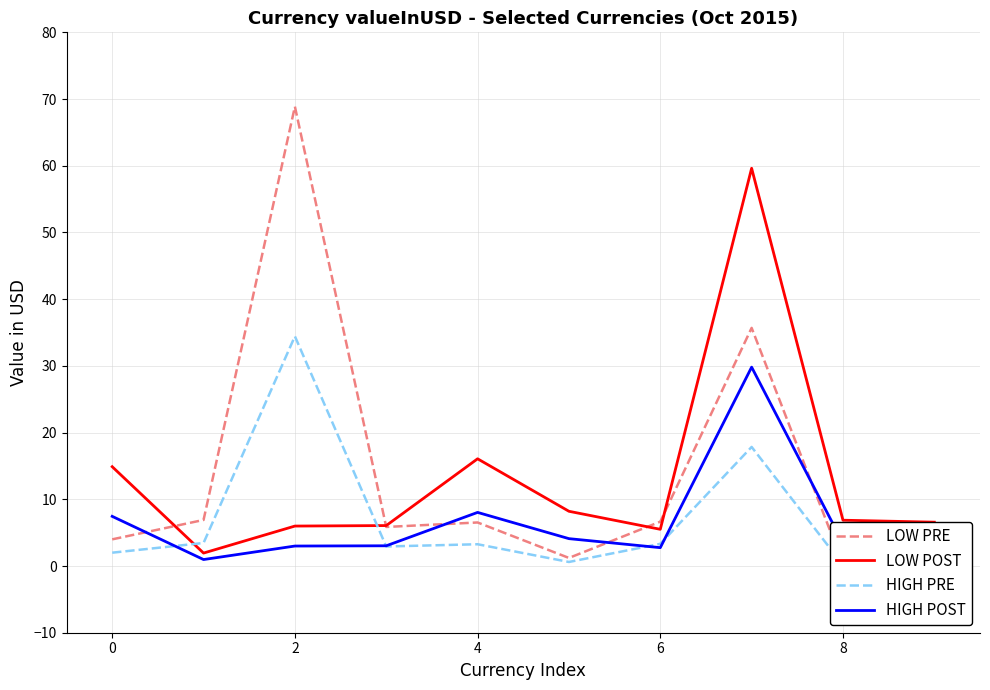

True or false: HIGH POST has a value of 3.4 at 8.

True